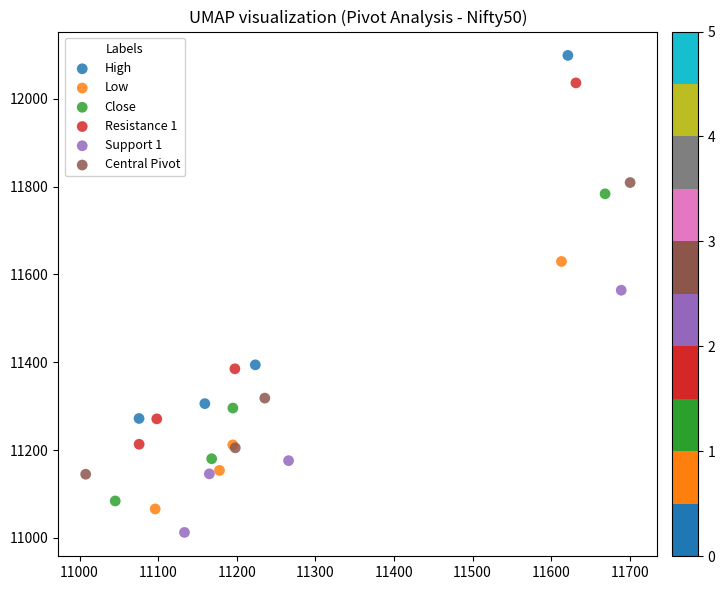

What are all the series names shown in the legend?

High, Low, Close, Resistance 1, Support 1, Central Pivot